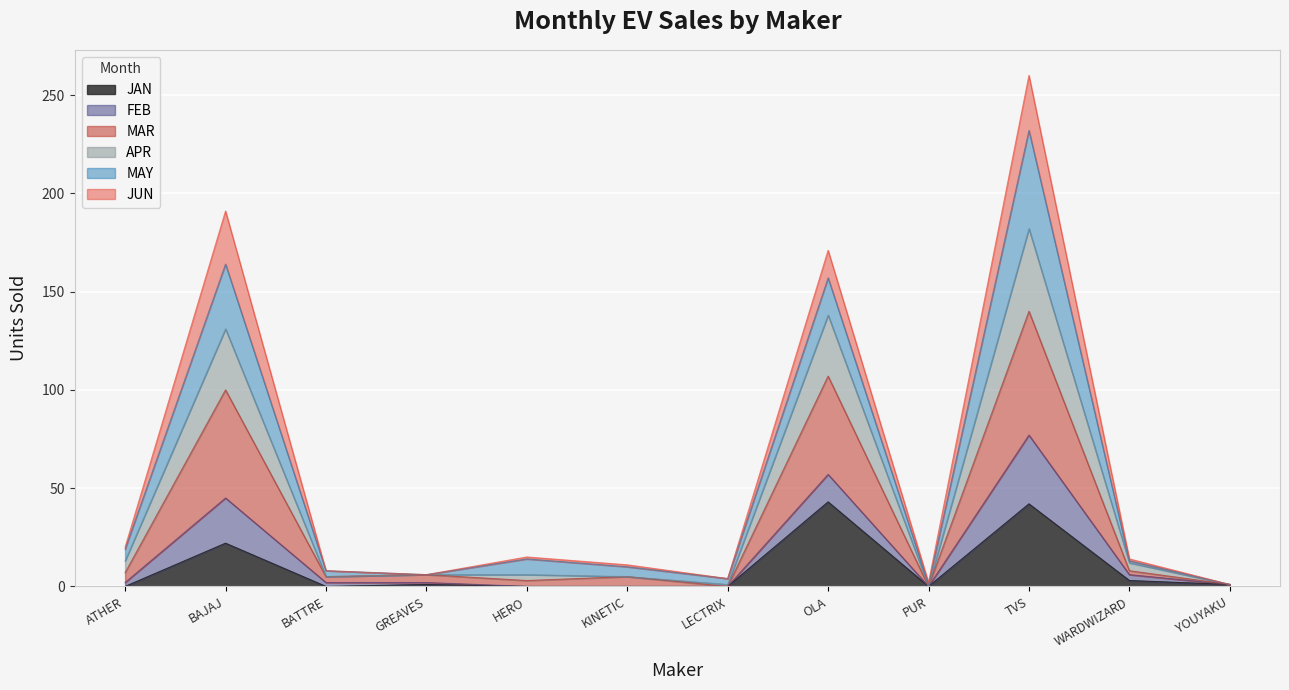

At which category does the chart reach its peak across all series?

TVS